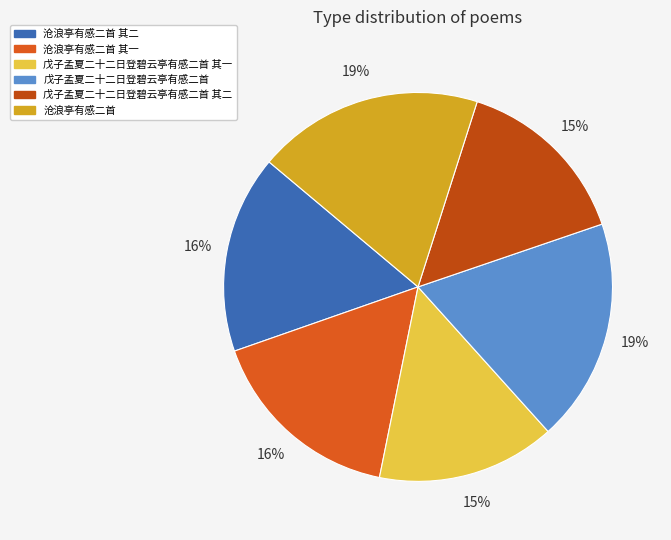

Which has a higher value, 沧浪亭有感二首 or 戊子孟夏二十二日登碧云亭有感二首 其二?

沧浪亭有感二首